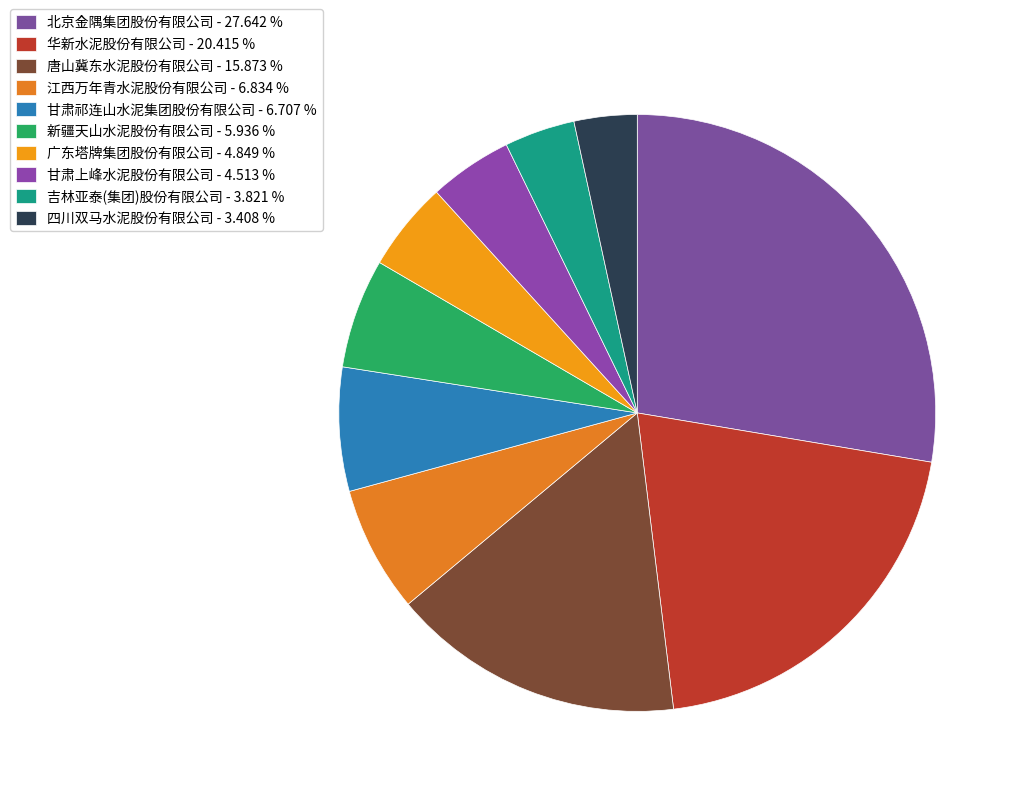

Which category has the biggest portion of the pie?

北京金隅集团股份有限公司